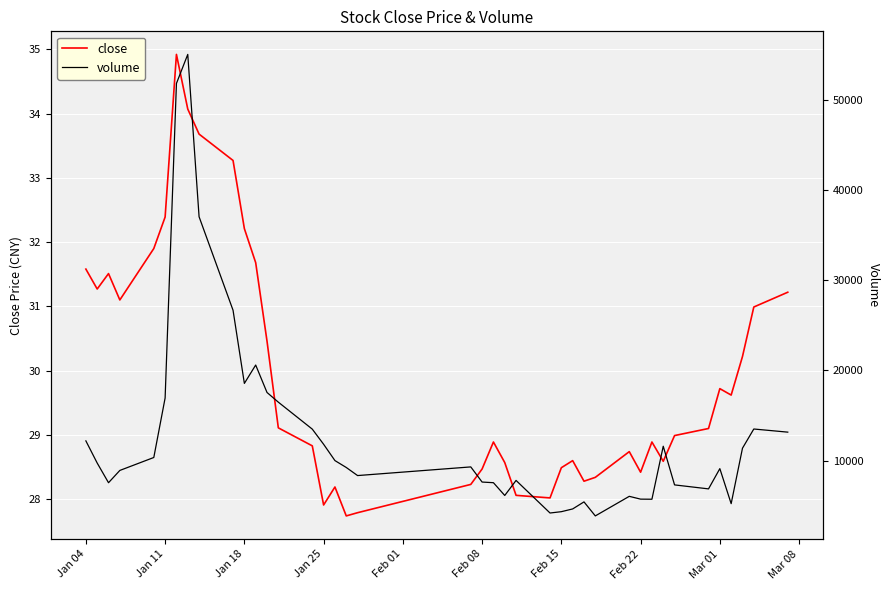

True or false: close and volume intersect in this chart.

False